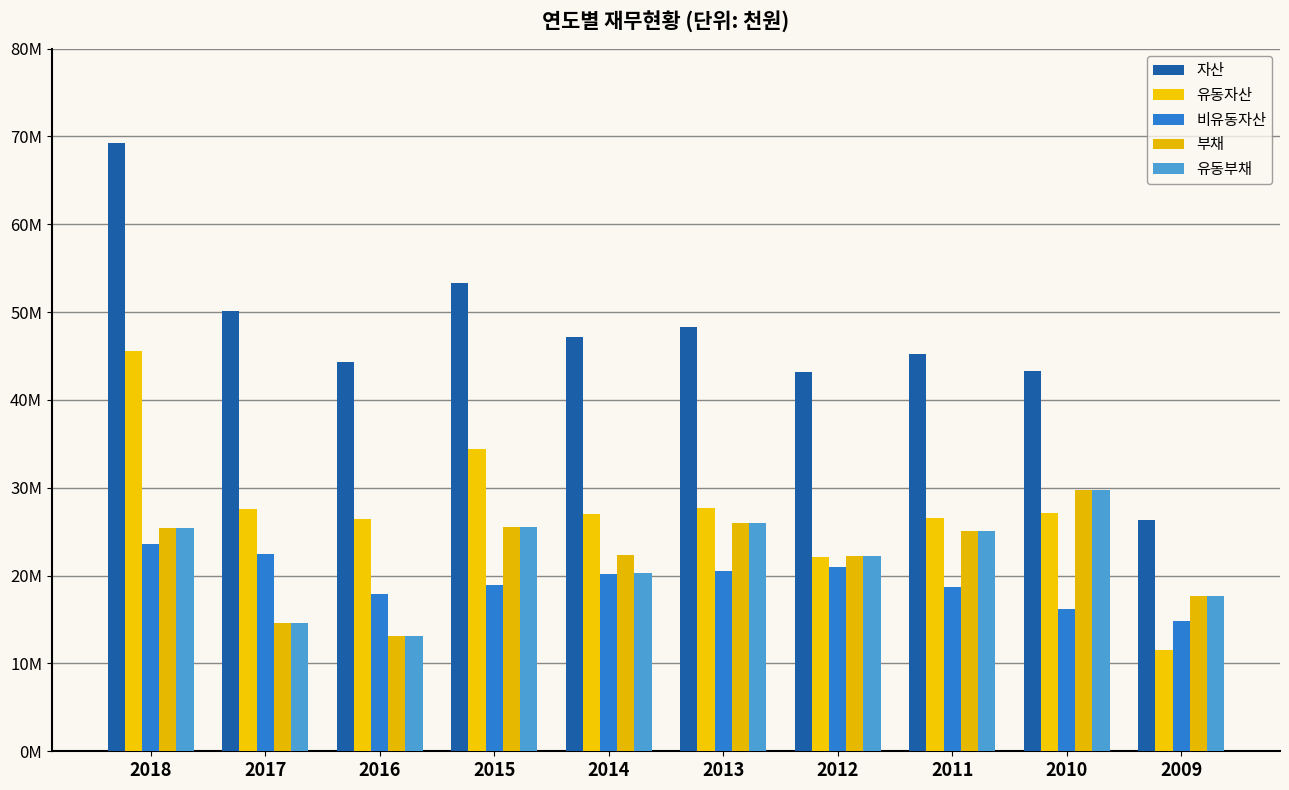

What is the smallest value displayed?

11480003